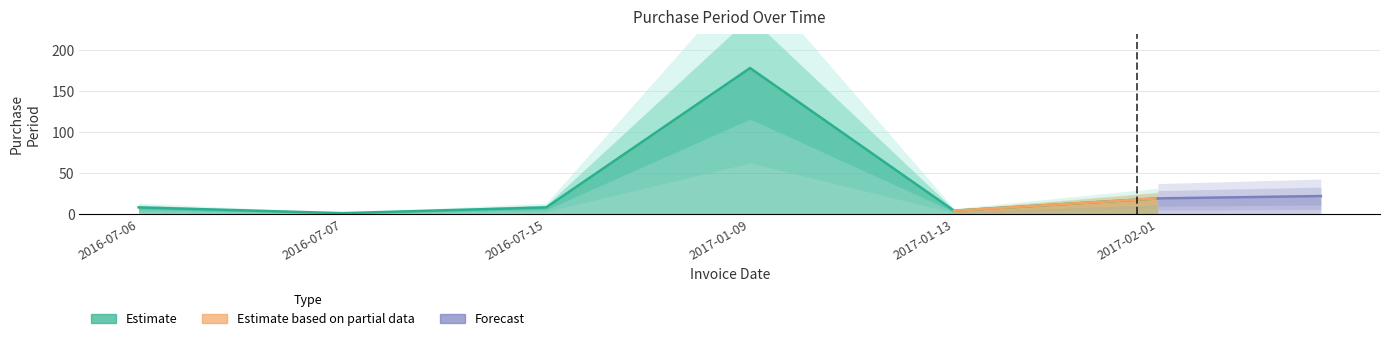

List the labels in order of value, largest first.

2017-01-09, 2017-02-01, 2016-07-06, 2016-07-15, 2017-01-13, 2016-07-07